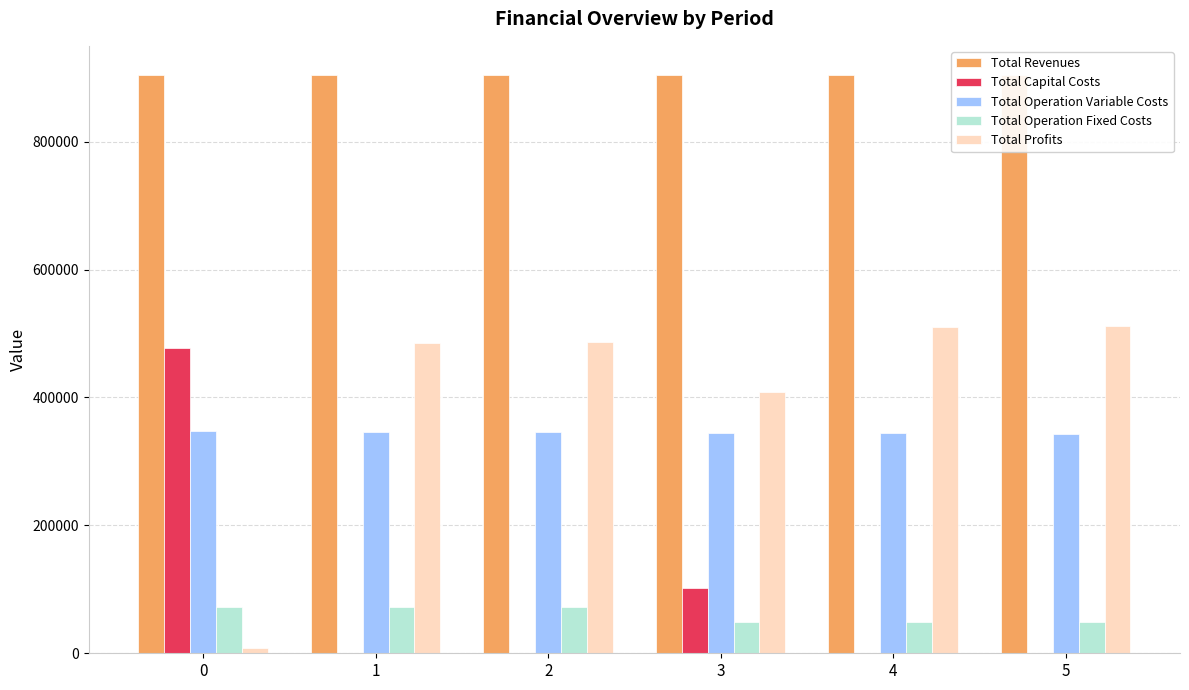

Between 0 and 4, which series saw the biggest shift?

Total Profits